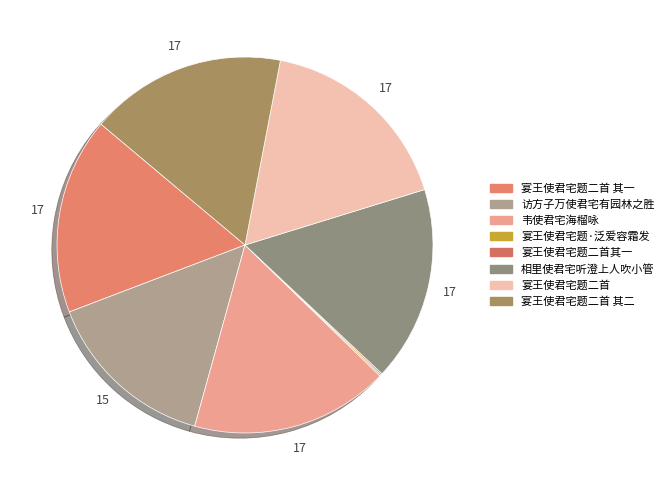

Is 韦使君宅海榴咏 the majority of the pie?

No